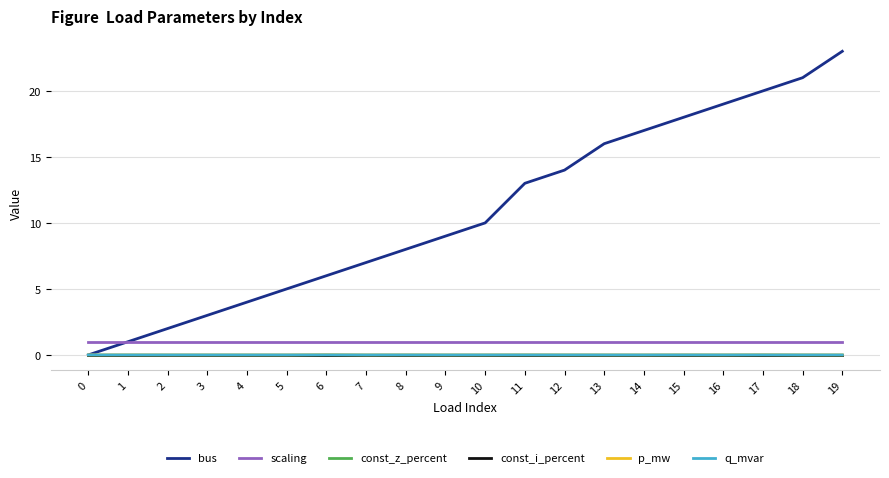

Reading left to right, what are all the values shown in this chart?

bus: 0.0	1.0	2.0	3.0	4.0	5.0	6.0	7.0	8.0	9.0	10.0	13.0	14.0	16.0	17.0	18.0	19.0	20.0	21.0	23.0
scaling: 1.0	1.0	1.0	1.0	1.0	1.0	1.0	1.0	1.0	1.0	1.0	1.0	1.0	1.0	1.0	1.0	1.0	1.0	1.0	1.0
const_z_percent: 0.0	0.0	0.0	0.0	0.0	0.0	0.0	0.0	0.0	0.0	0.0	0.0	0.0	0.0	0.0	0.0	0.0	0.0	0.0	0.0
const_i_percent: 0.0	0.0	0.0	0.0	0.0	0.0	0.0	0.0	0.0	0.0	0.0	0.0	0.0	0.0	0.0	0.0	0.0	0.0	0.0	0.0
p_mw: 0.0	0.0	0.0	0.0	0.0	0.0	0.0	0.0	0.0	0.0	0.0	0.0	0.0	0.0	0.0	0.0	0.0	0.0	0.0	0.0
q_mvar: 0.0	0.0	0.0	0.0	0.0	0.0	0.0	0.0	0.0	0.0	0.0	0.0	0.0	0.0	0.0	0.0	0.0	0.0	0.0	0.0